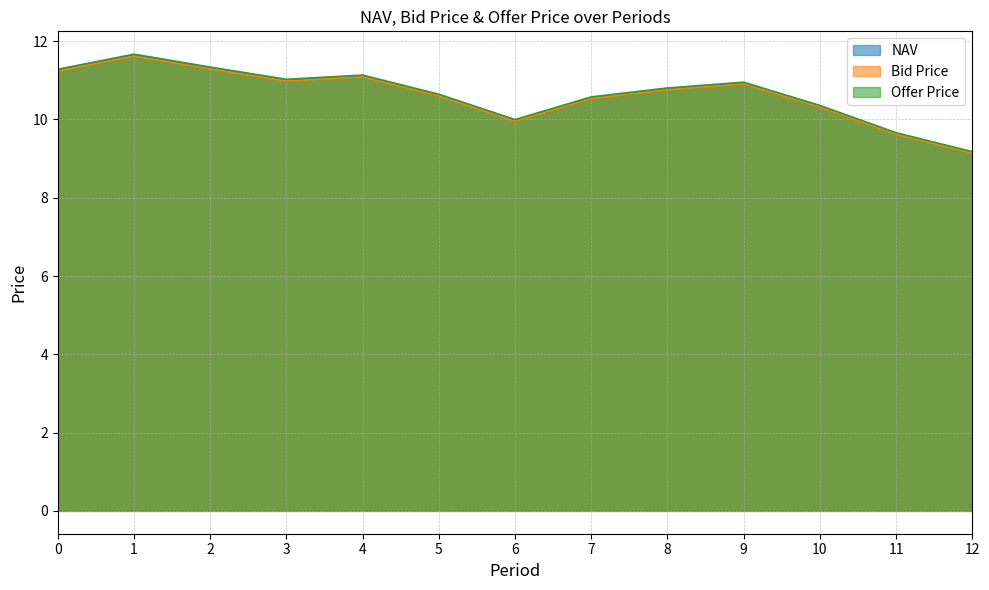

The value of NAV at 4 is 11.1. True or false?

True